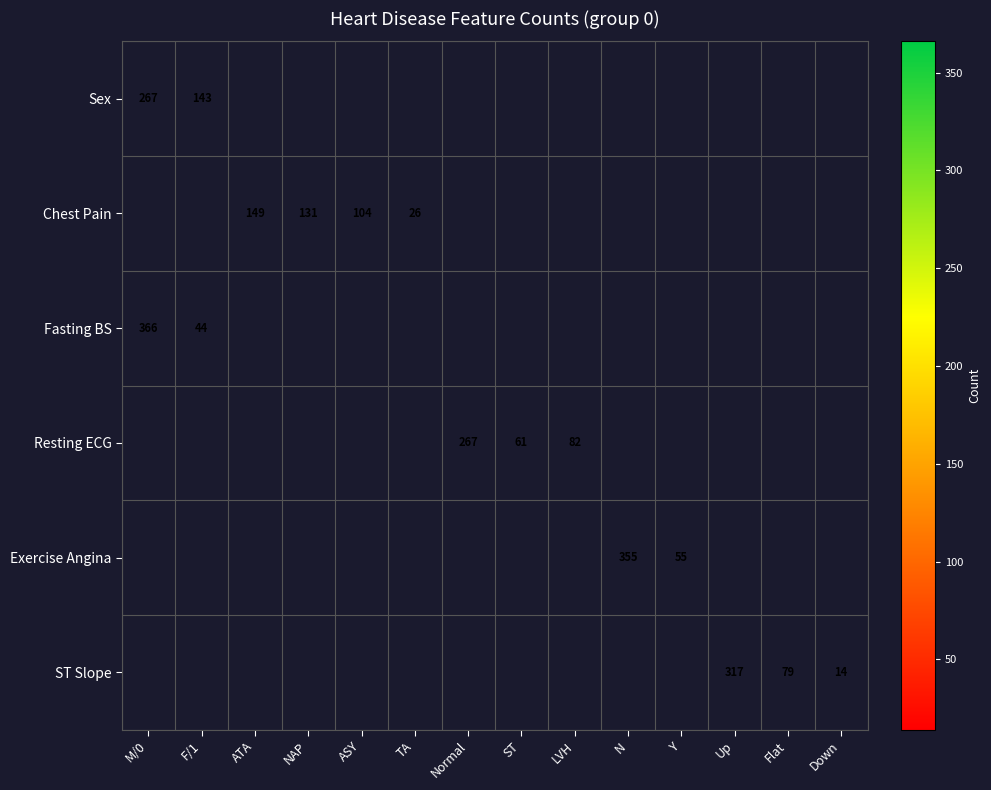

The value of Fasting BS at M/0 is 169. True or false?

False